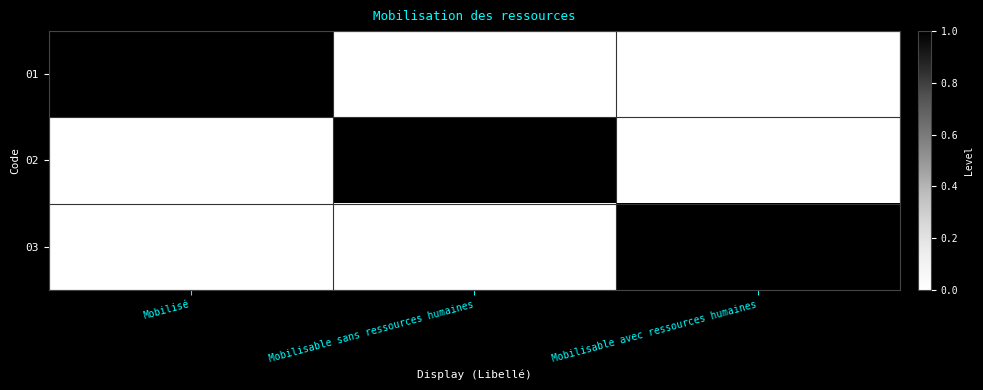

How many 03 values are between 0 and 1?

3